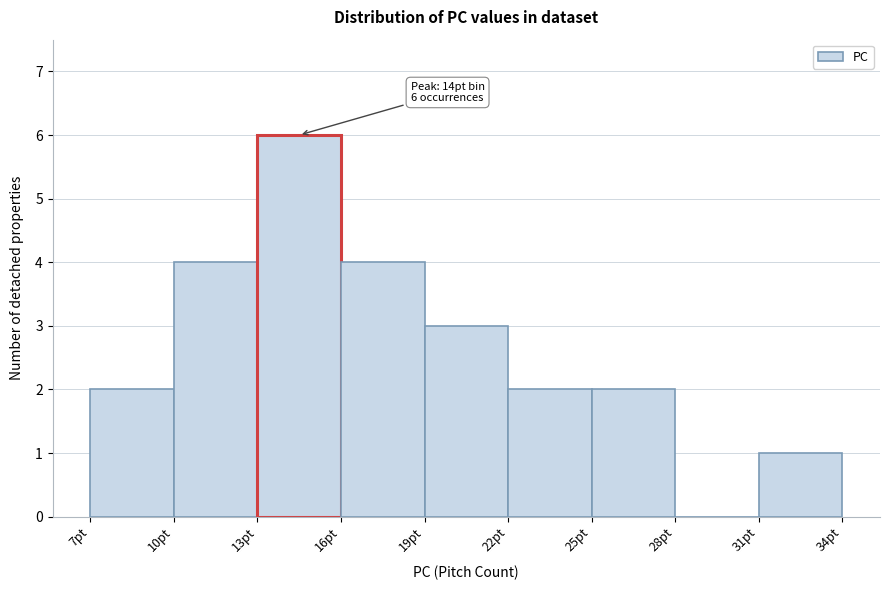

Which range on the x-axis has the tallest bar?

13 to 16